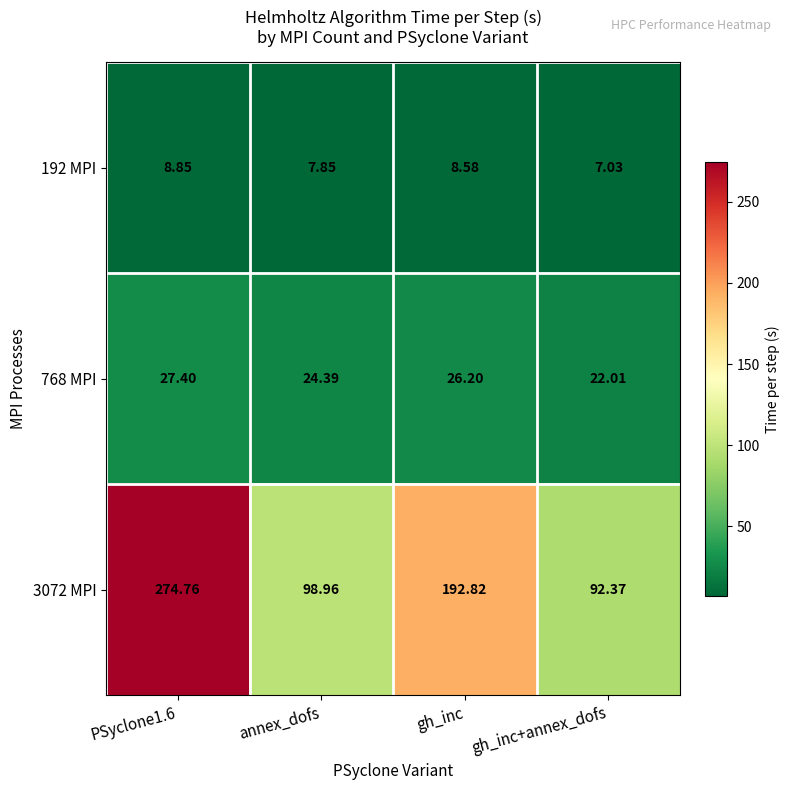

Is the value of 192 MPI at gh_inc greater than the value of 3072 MPI at PSyclone1.6?

No